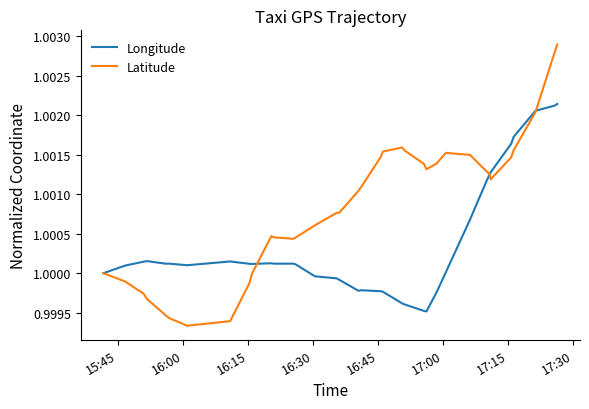

Count the number of data series in this chart.

2